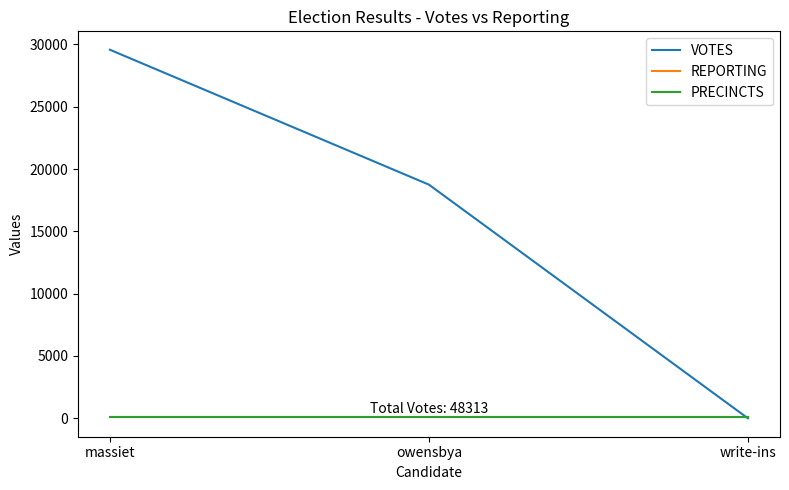

Does the chart have visible grid lines?

No